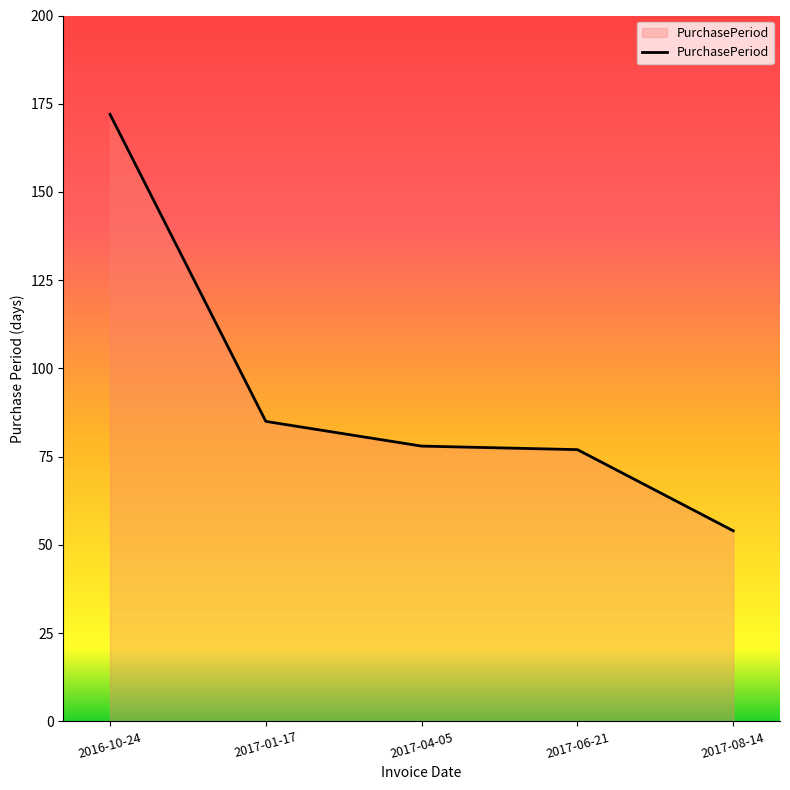

Reading right to left, list all the values displayed in this chart.

54	77	78	85	172